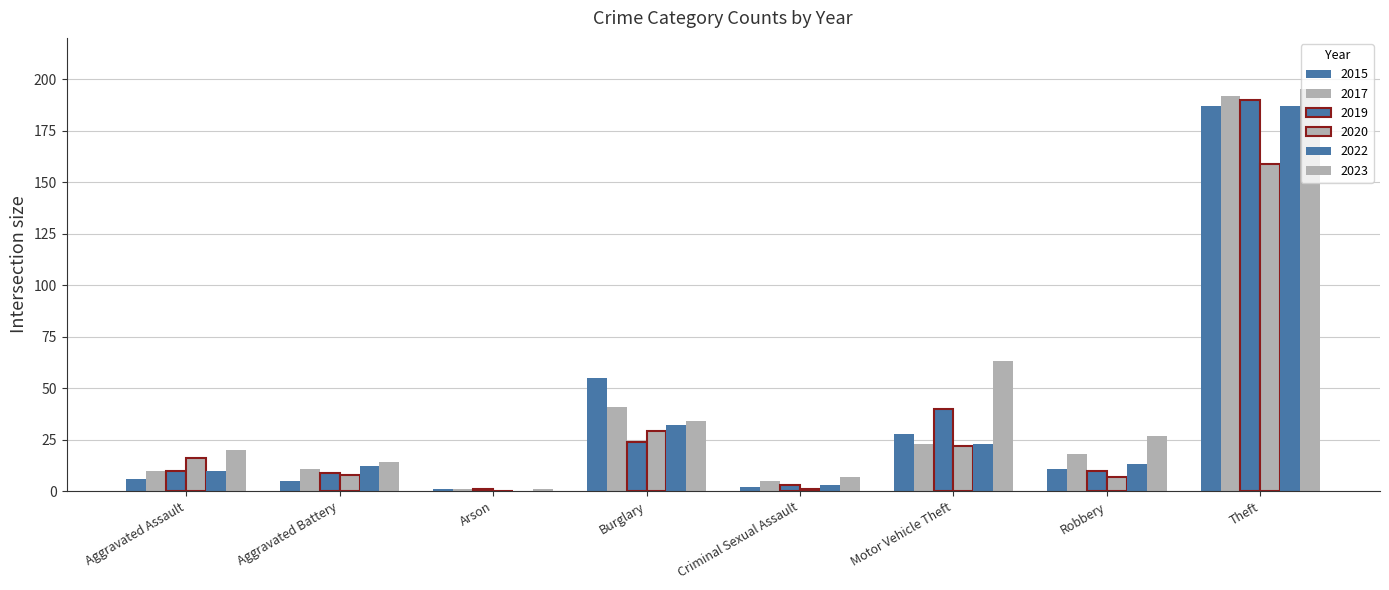

The 2015 series shows 76 at Theft. True or false?

False